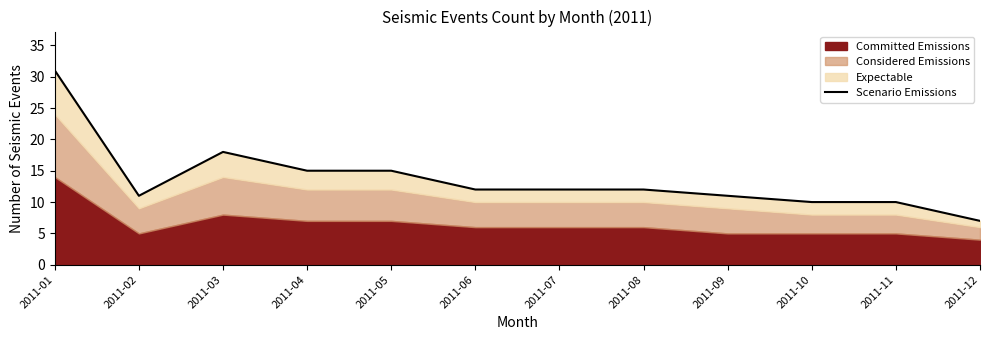

Reading left to right, what are all the values shown in this chart?

2011-01=31	2011-02=11	2011-03=18	2011-04=15	2011-05=15	2011-06=12	2011-07=12	2011-08=12	2011-09=11	2011-10=10	2011-11=10	2011-12=7